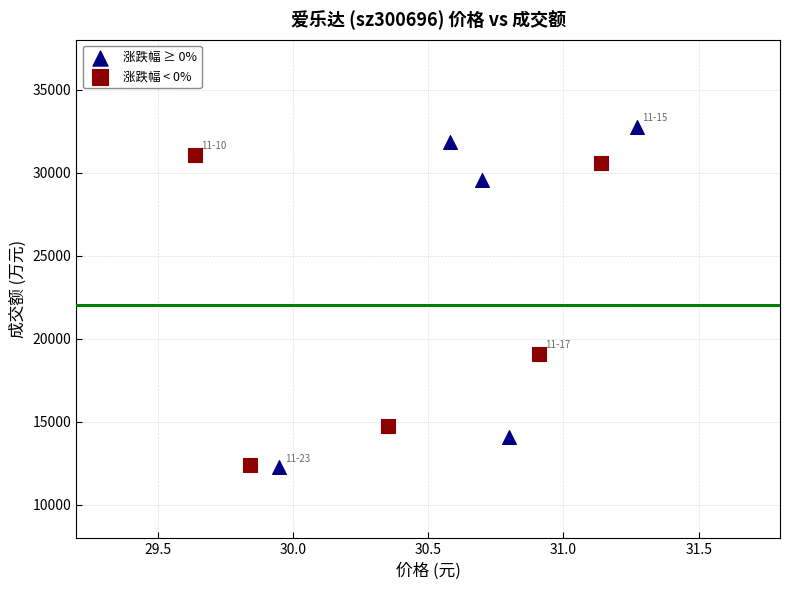

Which series has the largest Y range (max minus min)?

涨跌幅 ≥ 0%